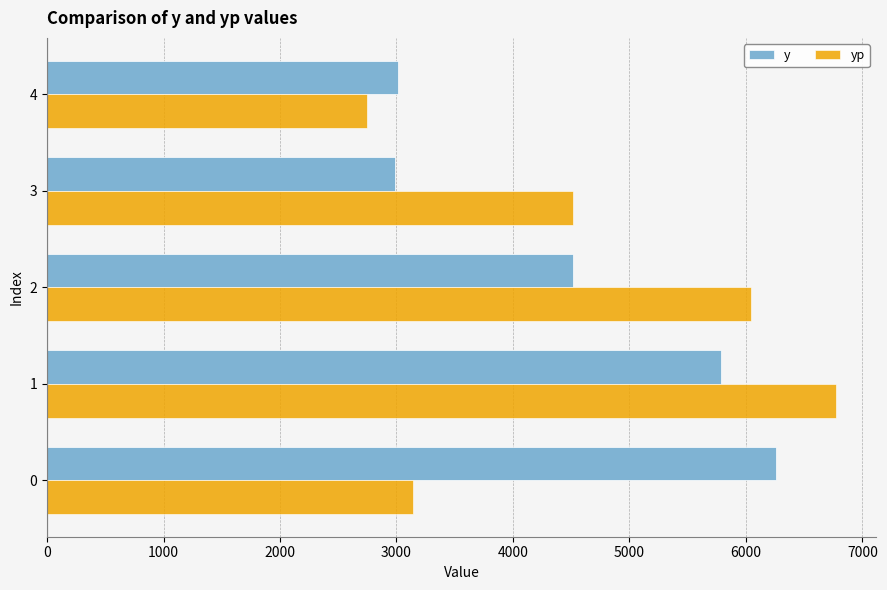

At which category does the chart reach its peak across all series?

1